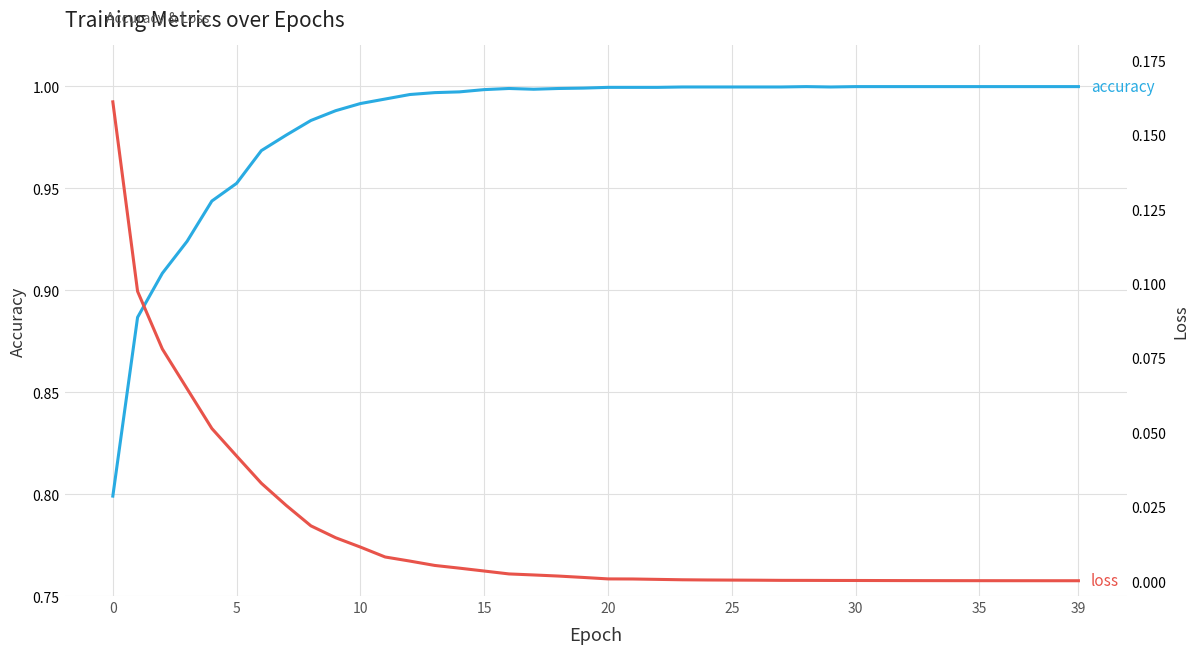

What is the greatest value displayed?

1.0